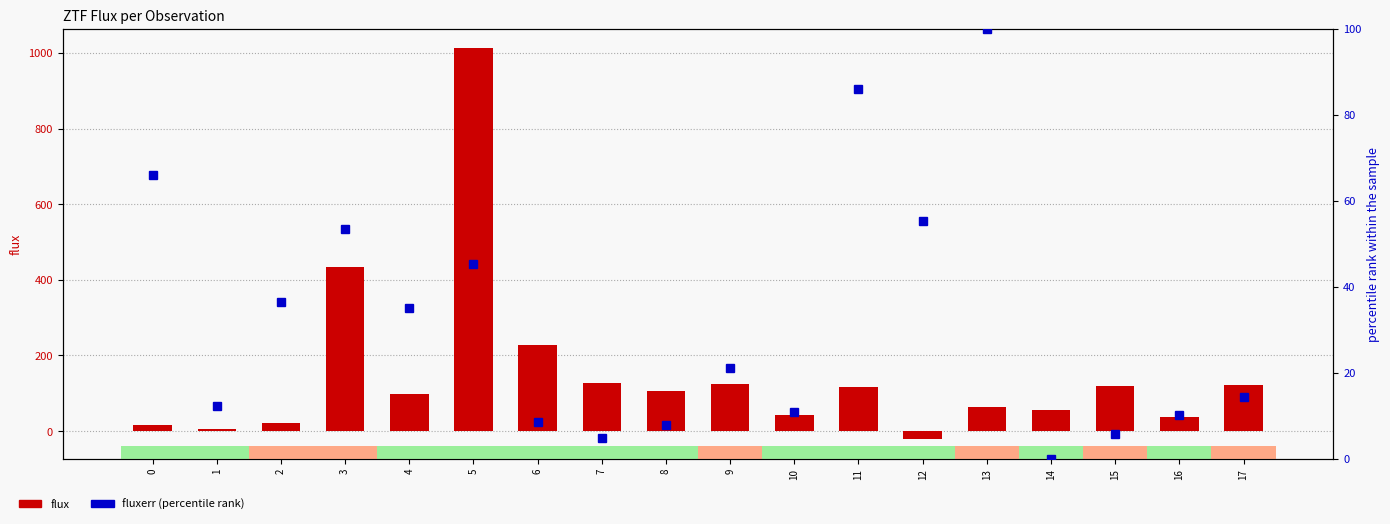

Reading right to left, what are all the values shown in this chart?

flux: 17=121.1	16=36.9	15=120.5	14=55.4	13=63.0	12=-21.7	11=115.6	10=41.5	9=124.7	8=105.2	7=126.3	6=226.8	5=1012.2	4=99.4	3=435.0	2=20.3	1=4.3	0=17.2
fluxerr (percentile rank): 17=14.3	16=10.3	15=5.8	14=0.0	13=100.0	12=55.3	11=86.0	10=10.8	9=21.0	8=8.0	7=4.9	6=8.5	5=45.3	4=35.1	3=53.3	2=36.5	1=12.2	0=66.0